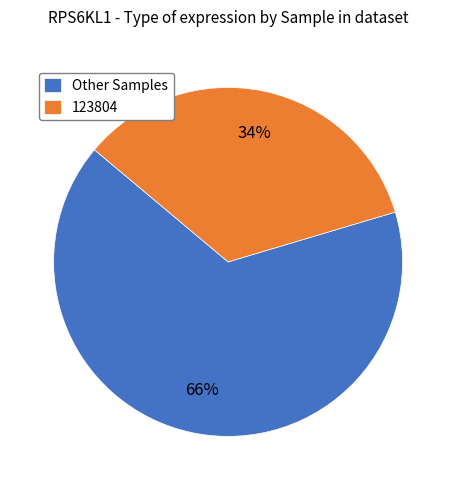

How many slices are in this pie chart?

2